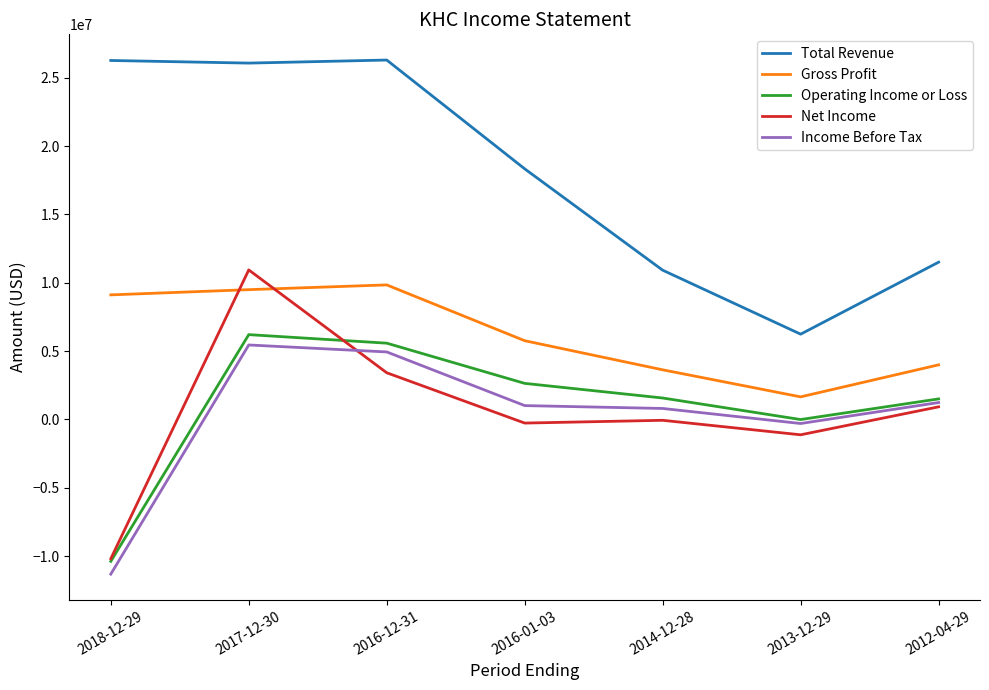

What is the difference between the maximum and minimum values in the Income Before Tax series?

16771000